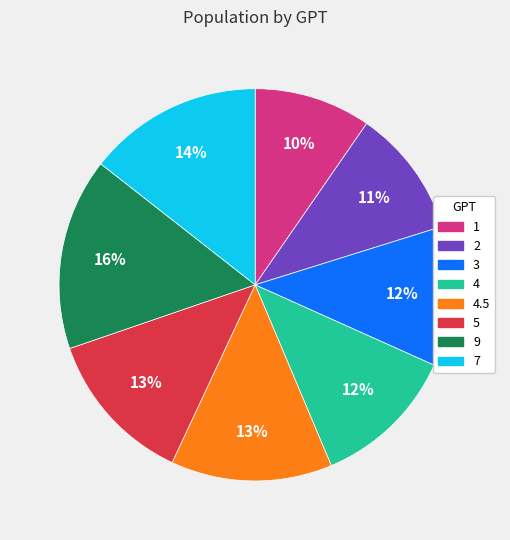

To the nearest percent, what is the average slice percentage?

12%